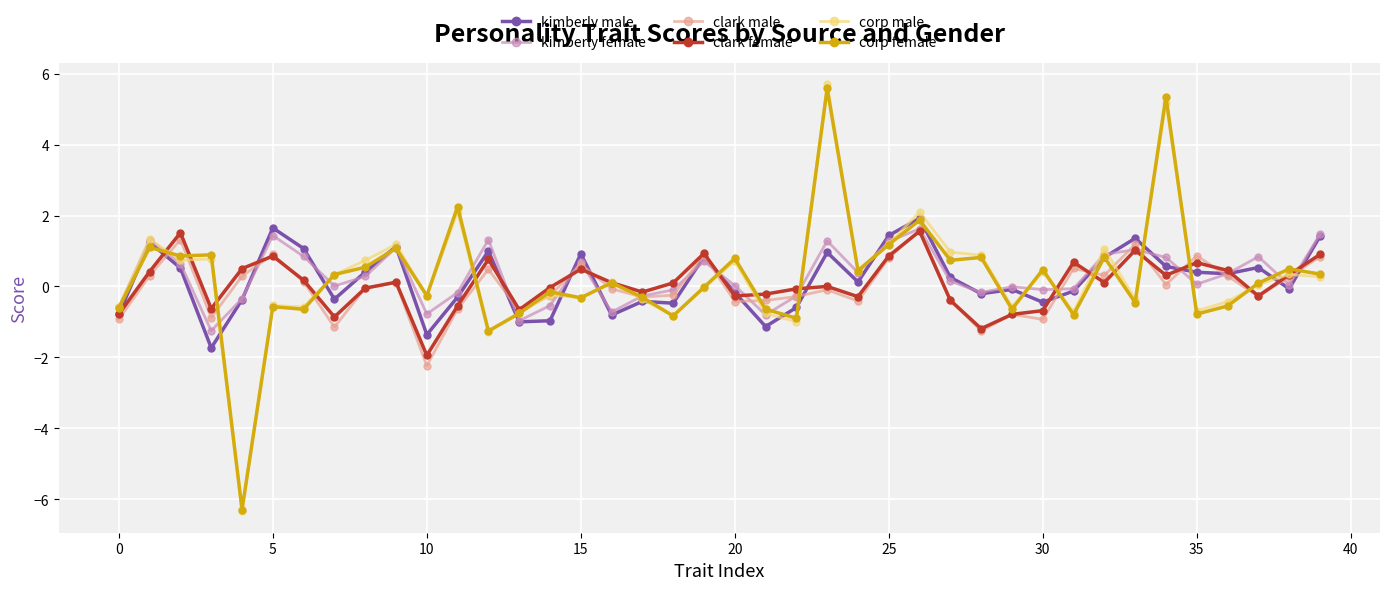

What are all the series names shown in the legend?

kimberly male, kimberly female, clark male, clark female, corp male, corp female